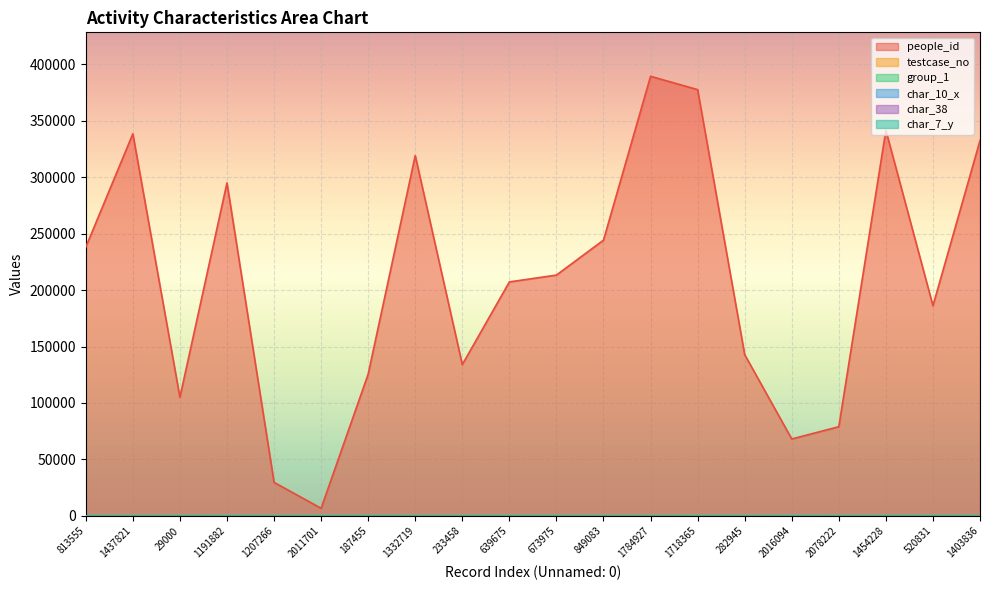

True or false: char_10_x and testcase_no intersect in this chart.

False